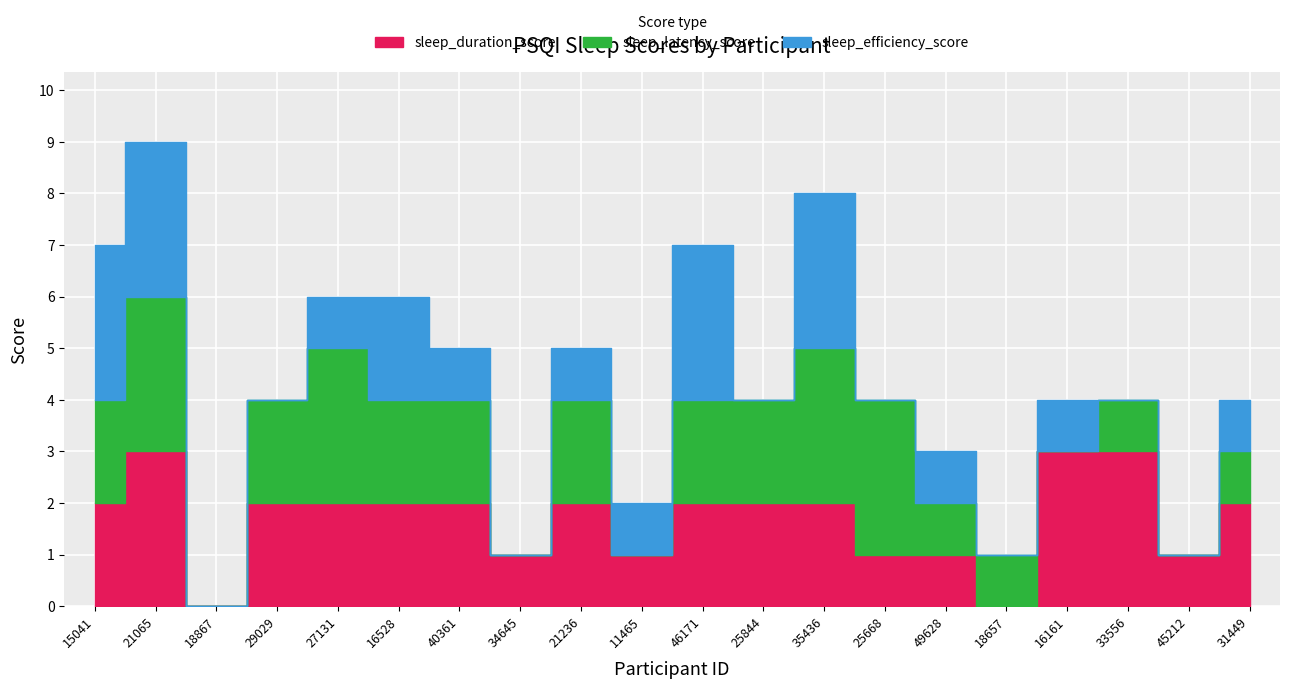

Is the value of sleep_duration_score at 49628 greater than the value of sleep_latency_score at 34645?

Yes